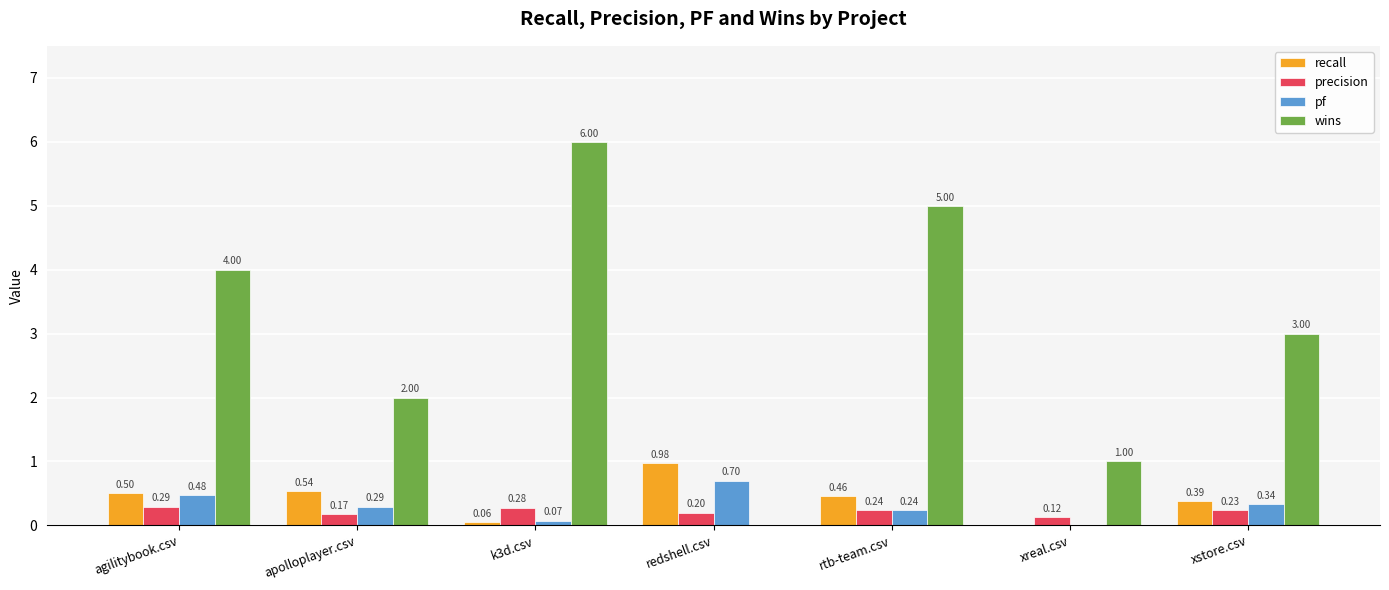

At which label does pf reach its peak?

redshell.csv